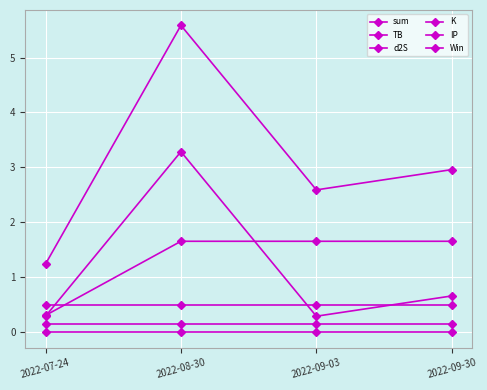

At how many categories does at least one series exceed 5?

1